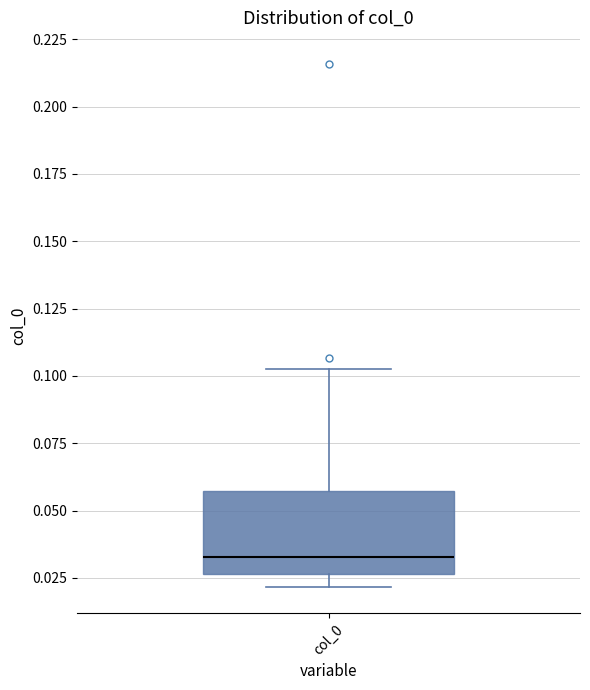

Transcribe this box plot: give where the median line is, the range the box spans, and where the two whiskers end, as read against the y-axis. The values are not printed on the chart, so give them approximately, as read against the axis.

median 0.035, box 0.025 to 0.055, whiskers 0.020 to 0.105